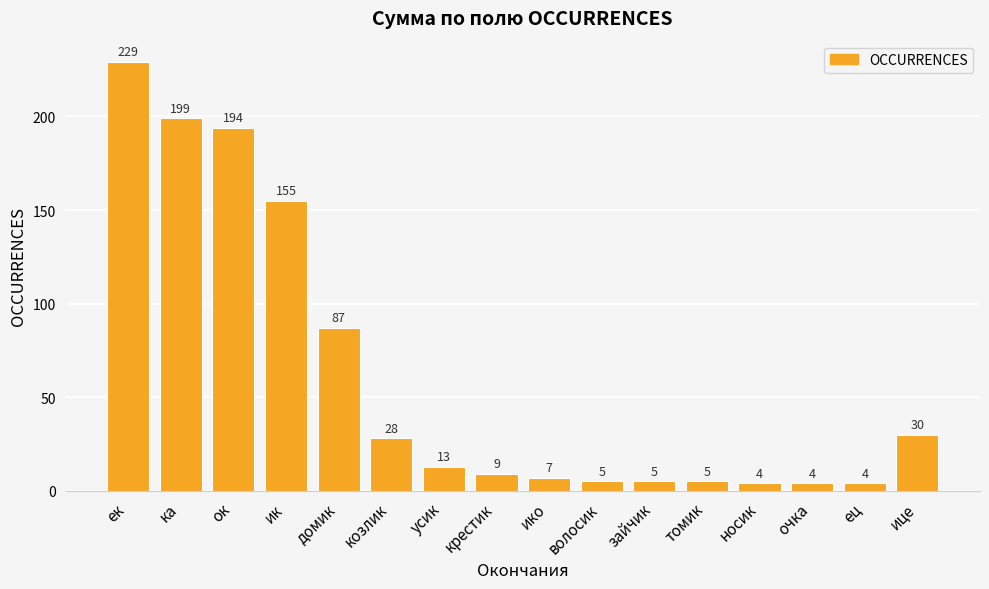

What is the difference between the values at ка and усик?

186